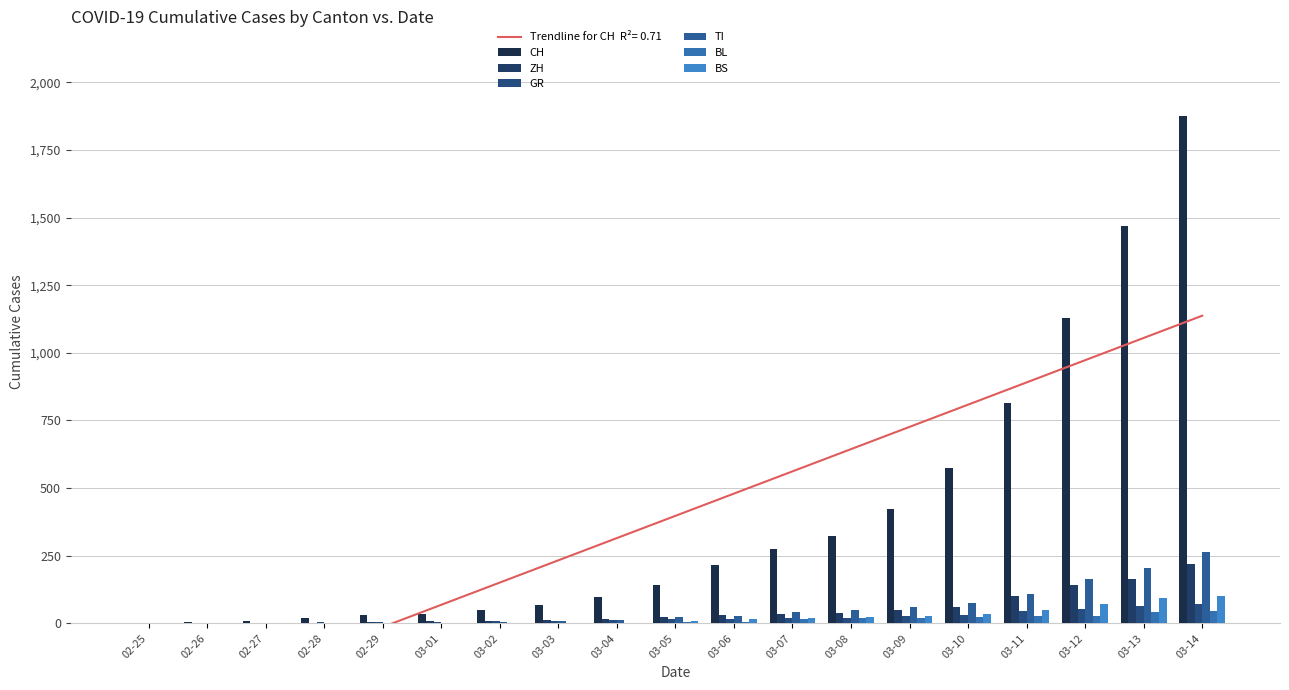

What is the sum of the BS values at 03-08 and 03-09?

52